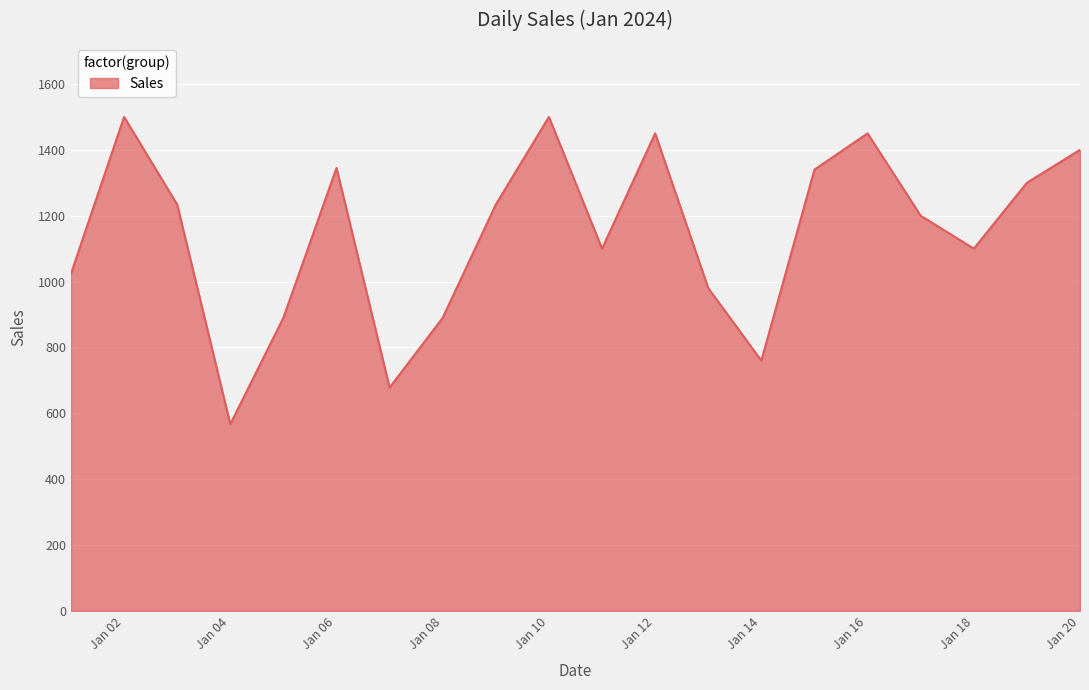

What is the difference between the maximum and minimum values?

933